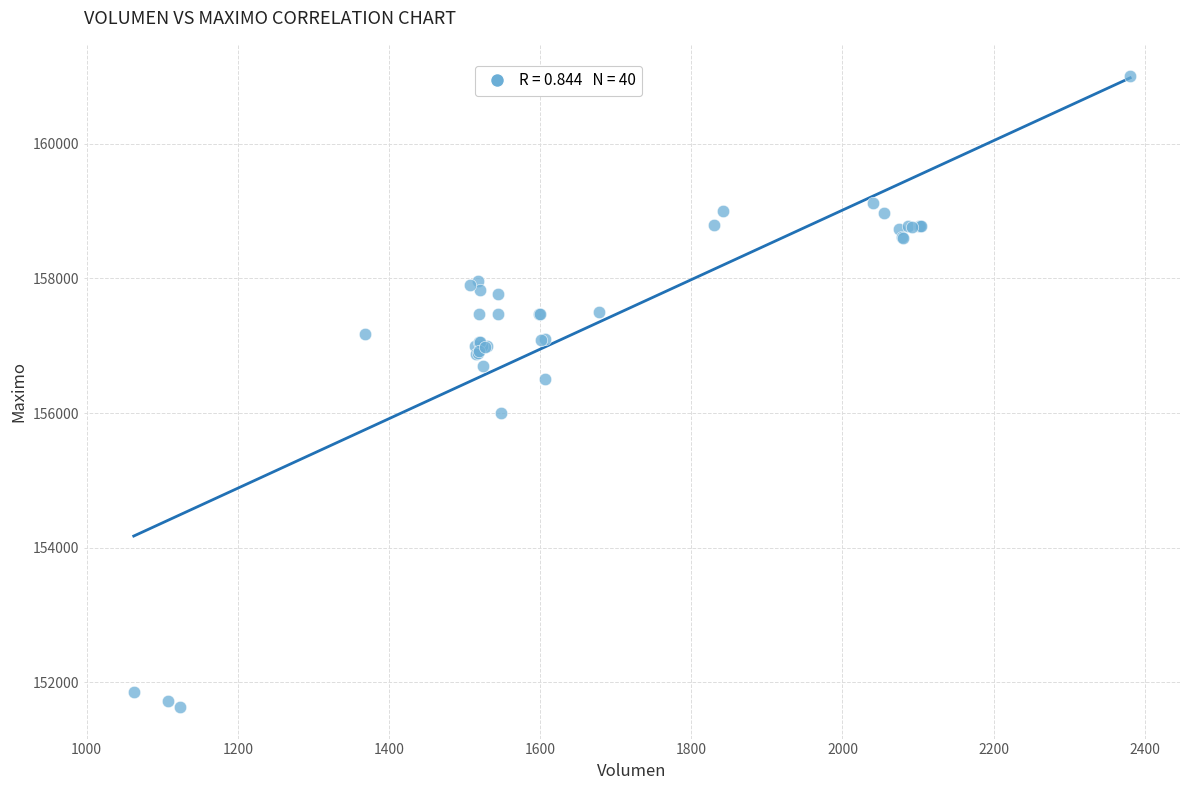

What Y value in the scatter plot is closest to 156316?

156500